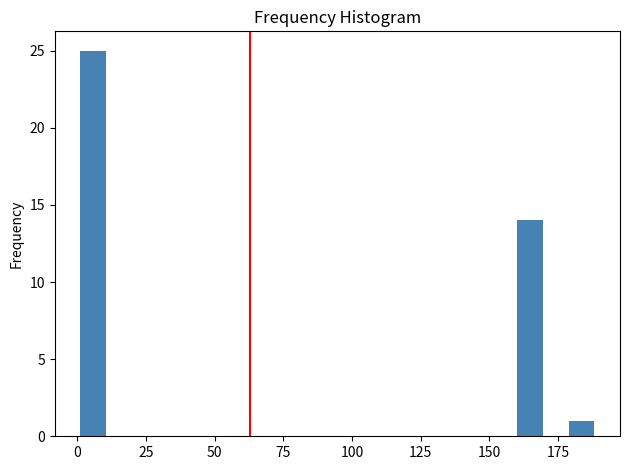

Read against the x-axis, roughly where is the centre of the tallest bar?

5